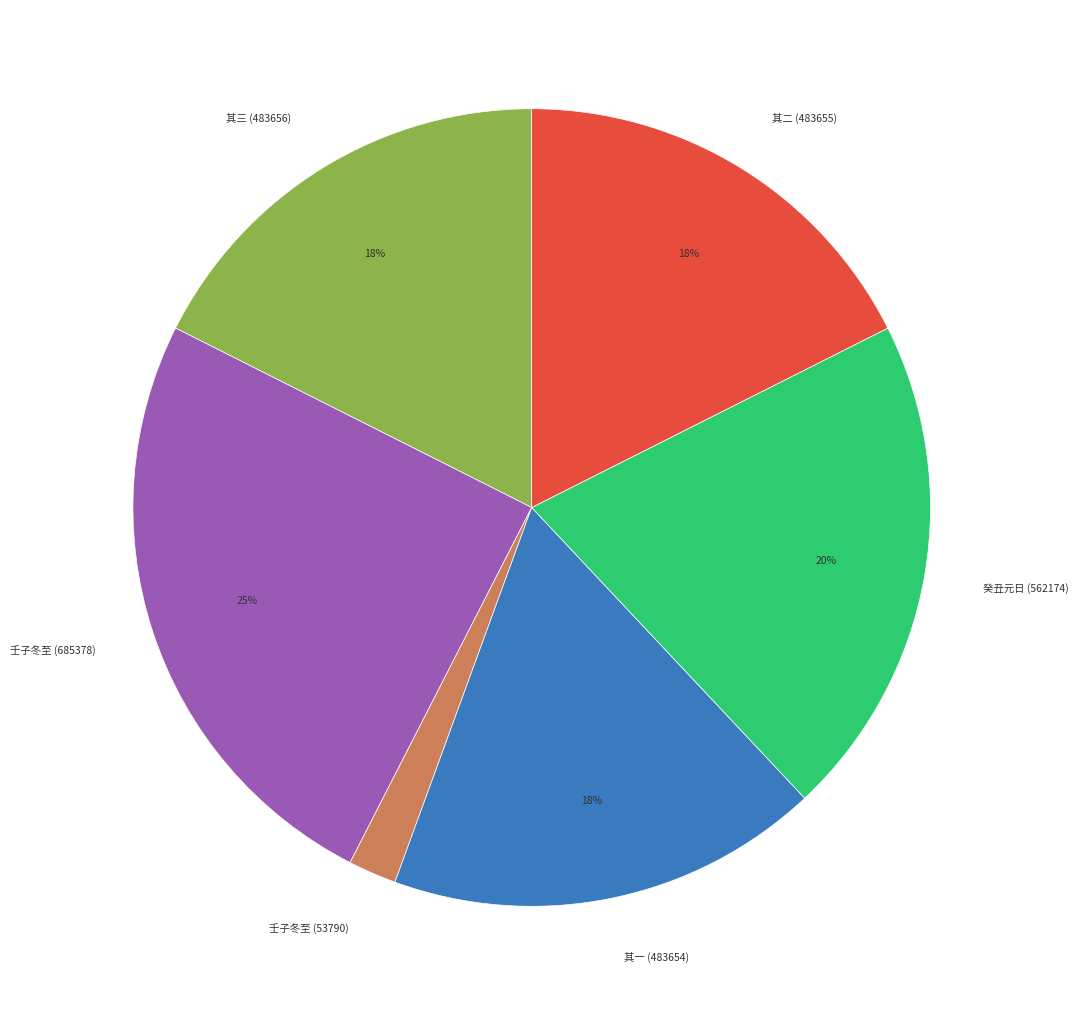

The 壬子冬至 (685378) slice represents 15% of the pie. True or false?

False